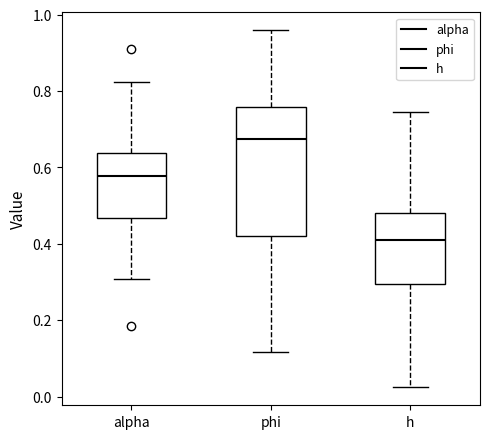

Where is the upper edge of the box for h on the y-axis? The values are not printed on the chart, so give them approximately, as read against the axis.

0.48